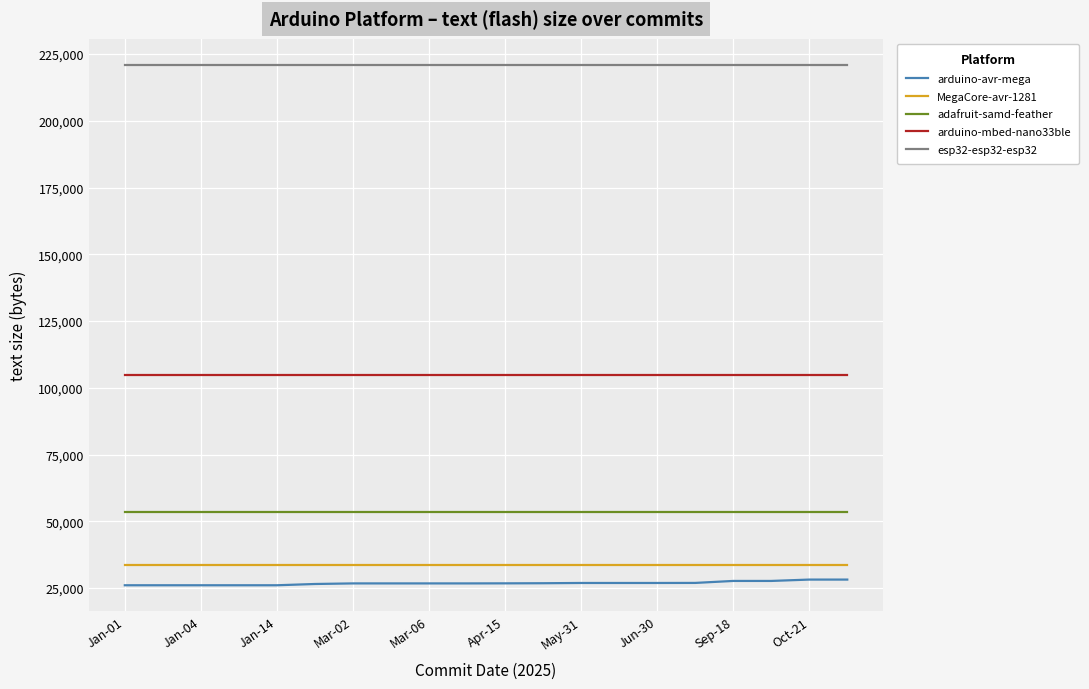

What is the greatest value displayed?

220969